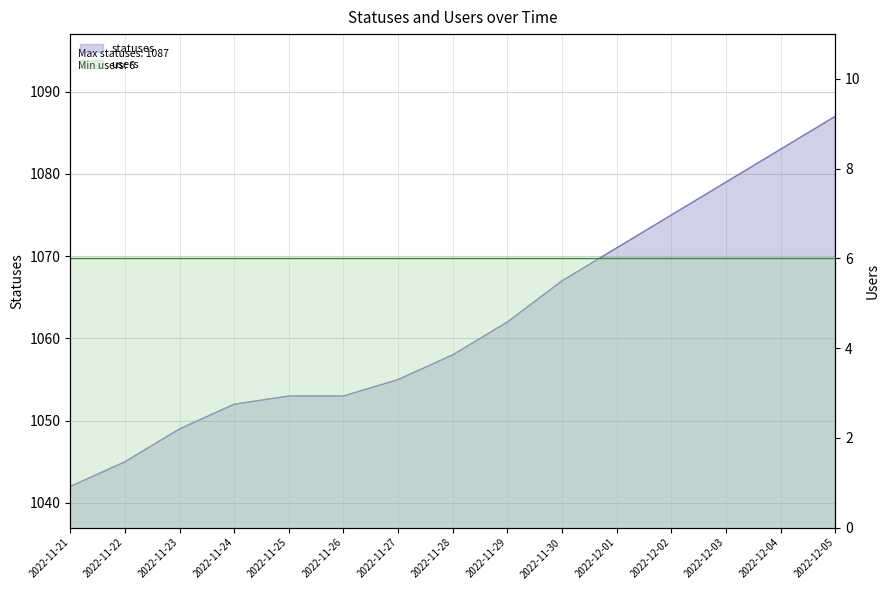

Reading left to right, transcribe all the data shown in this chart.

1042	1045	1049	1052	1053	1053	1055	1058	1062	1067	1071	1075	1079	1083	1087